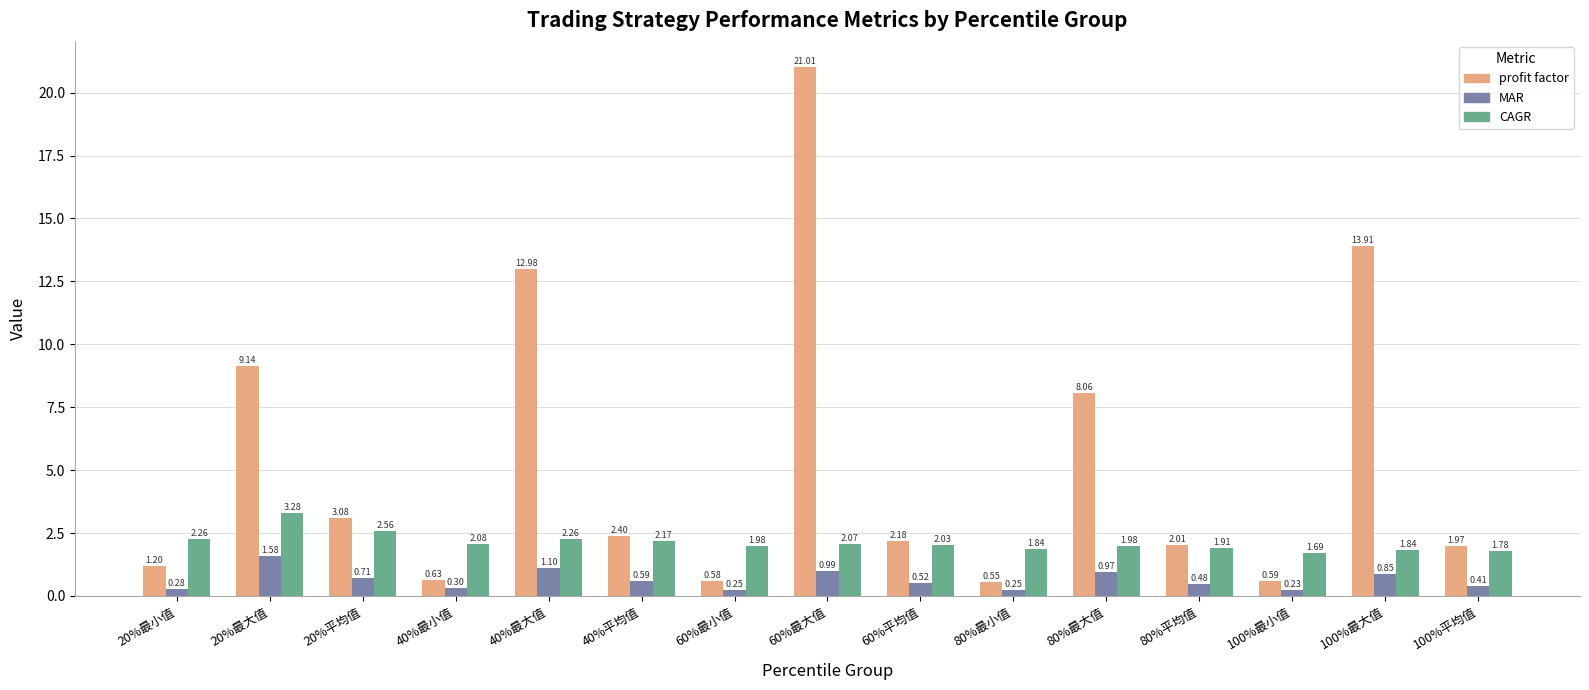

Are the bars horizontal?

No